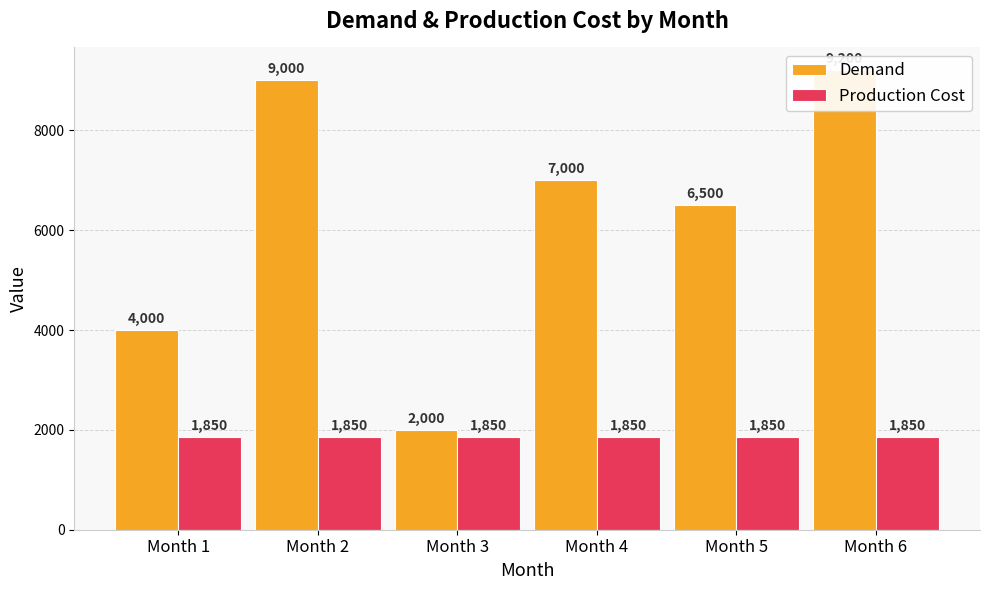

What is the difference between the highest and lowest values at Month 2?

7150